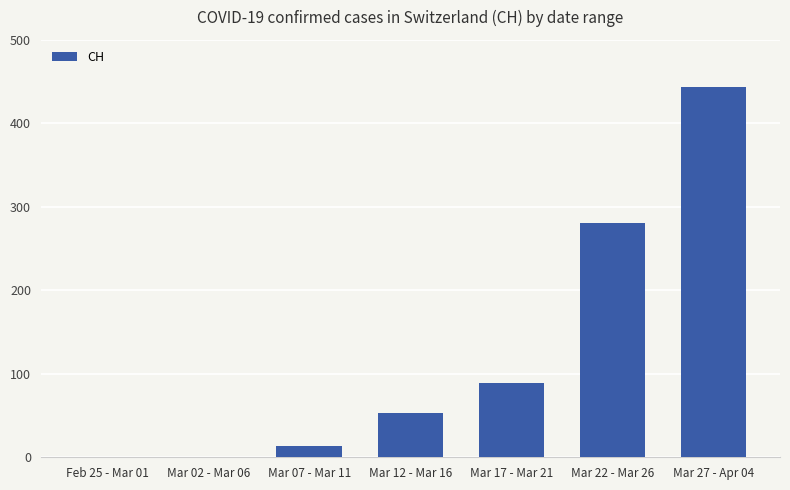

What is the sum of all values?

880